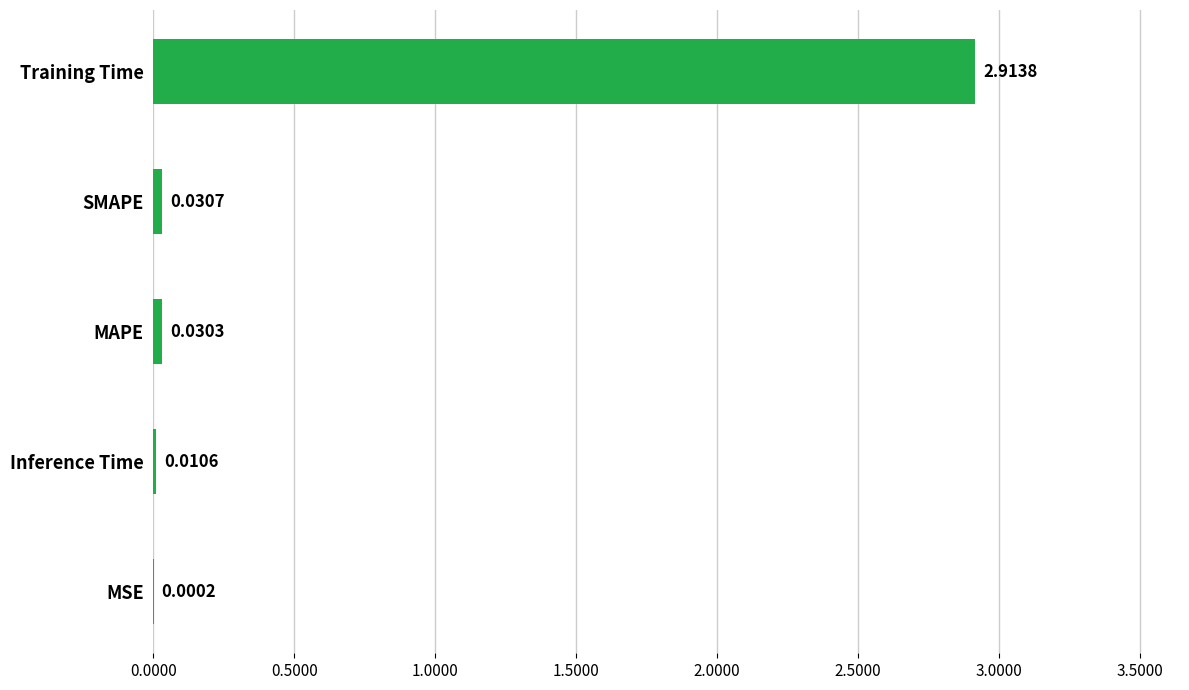

Which label corresponds to the largest value in the chart?

Training Time